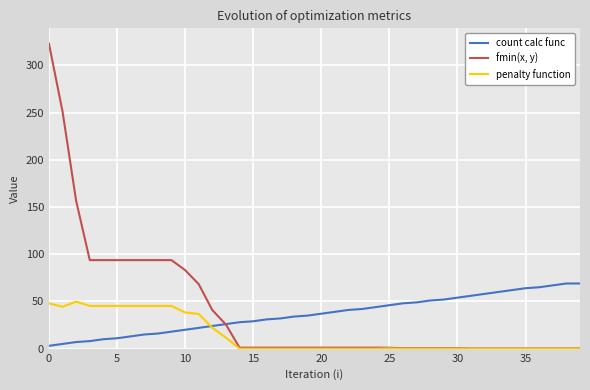

What is the highest value of the fmin(x, y) series?

323.0